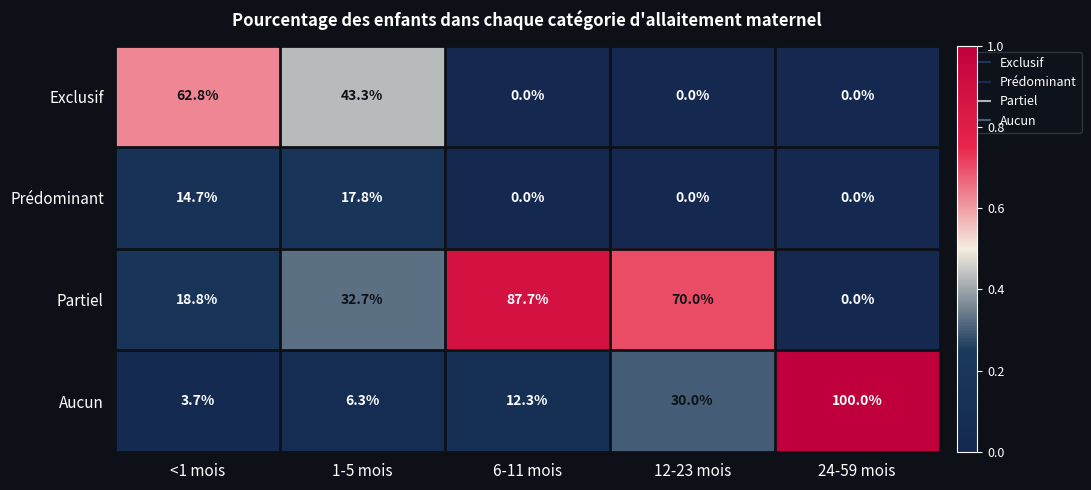

What is the maximum value shown in the chart?

100.0